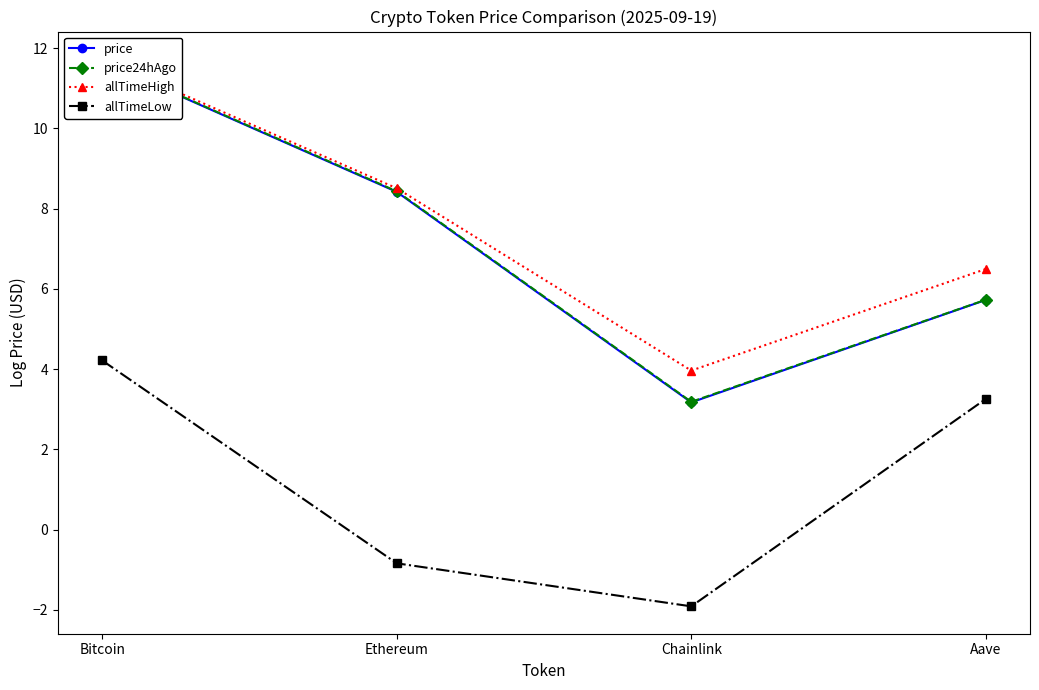

How many values in the allTimeHigh series are below 8?

2